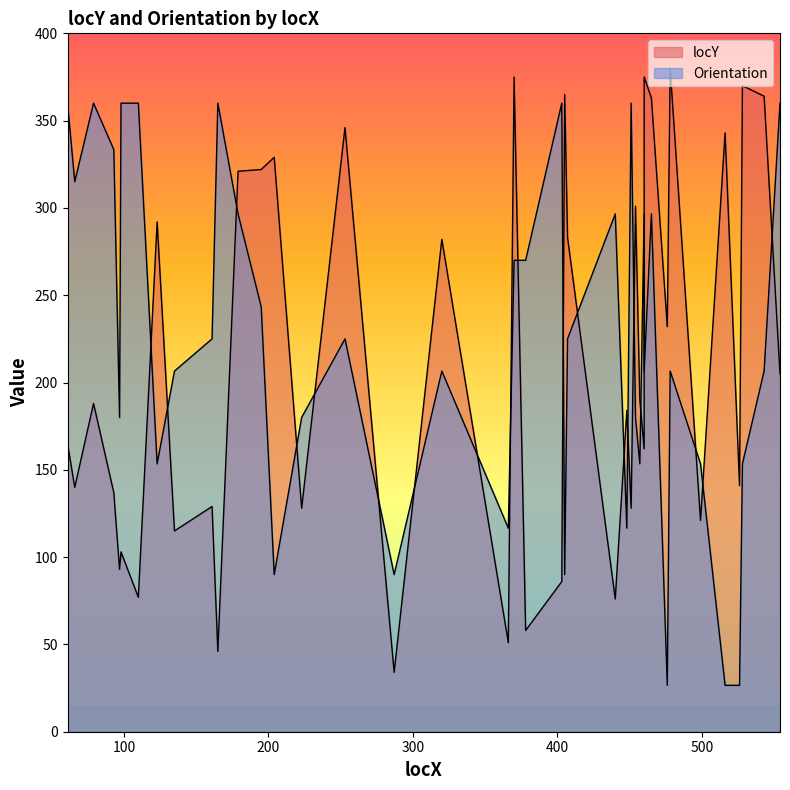

Is the value of locY at 405 greater than the value of Orientation at 465?

Yes